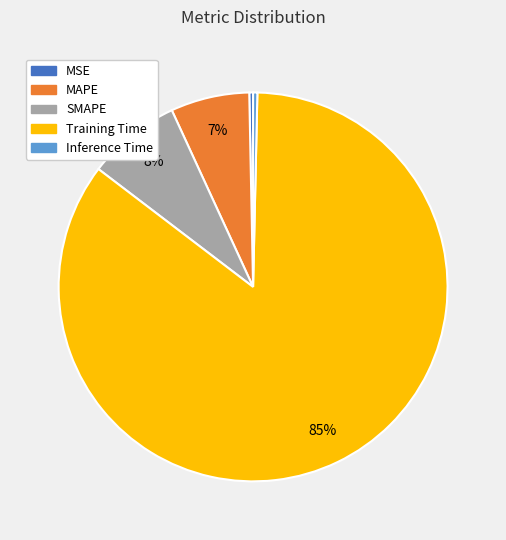

What percentage is the Training Time slice, to the nearest percent?

85%